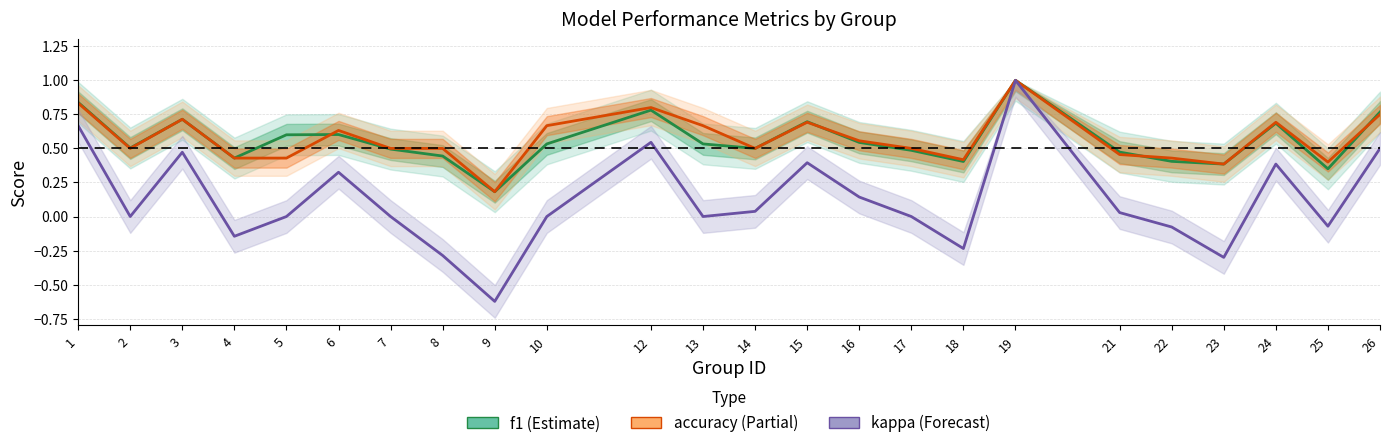

At which category does the chart reach its peak across all series?

19